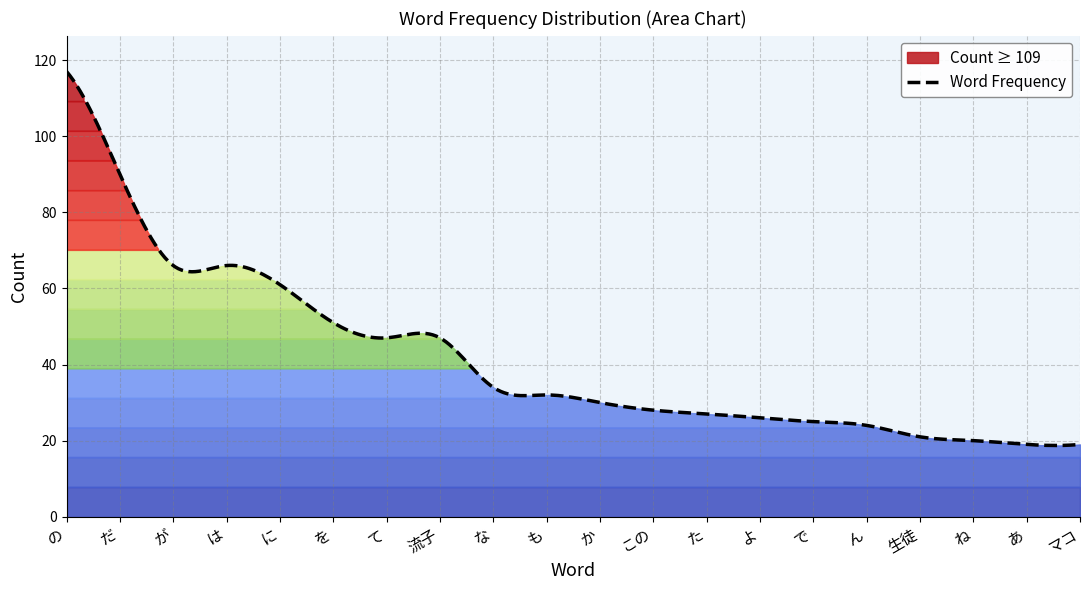

Where does the data first go above 32?

の